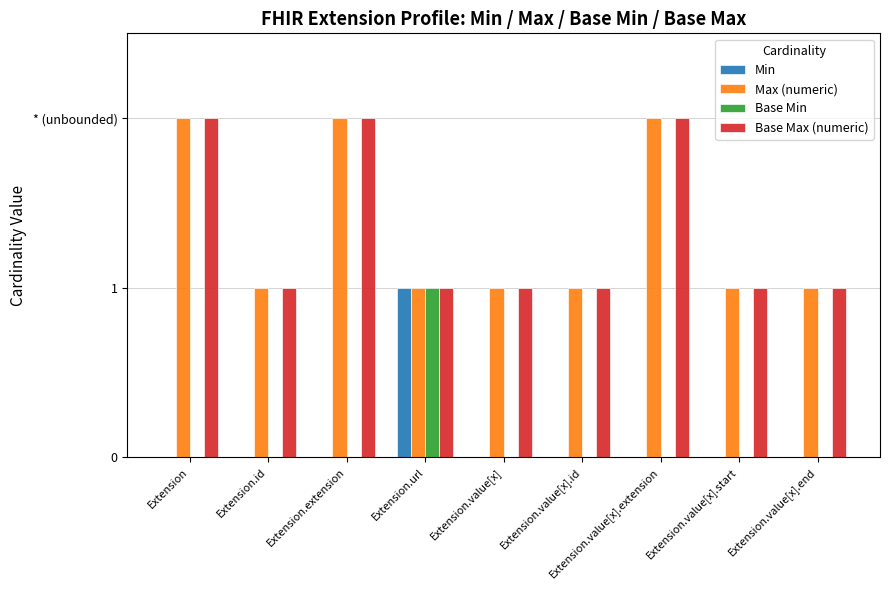

Which category has the lowest value in the Base Min series?

Extension